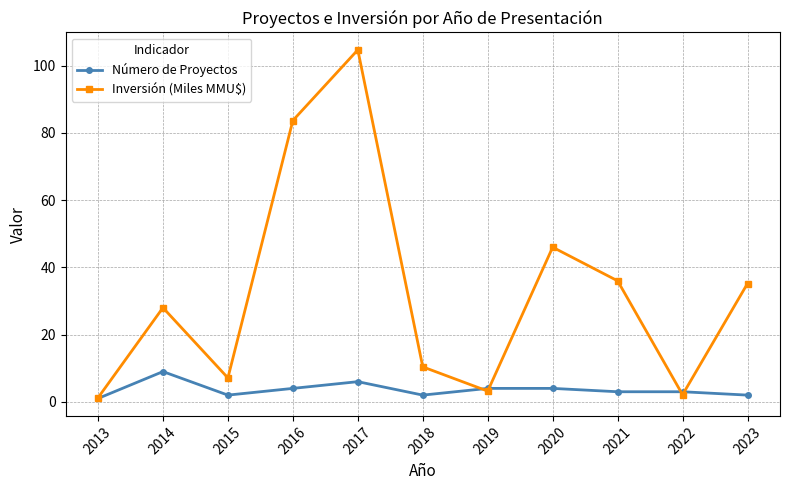

What is the total value across all series at 2013?

2.2